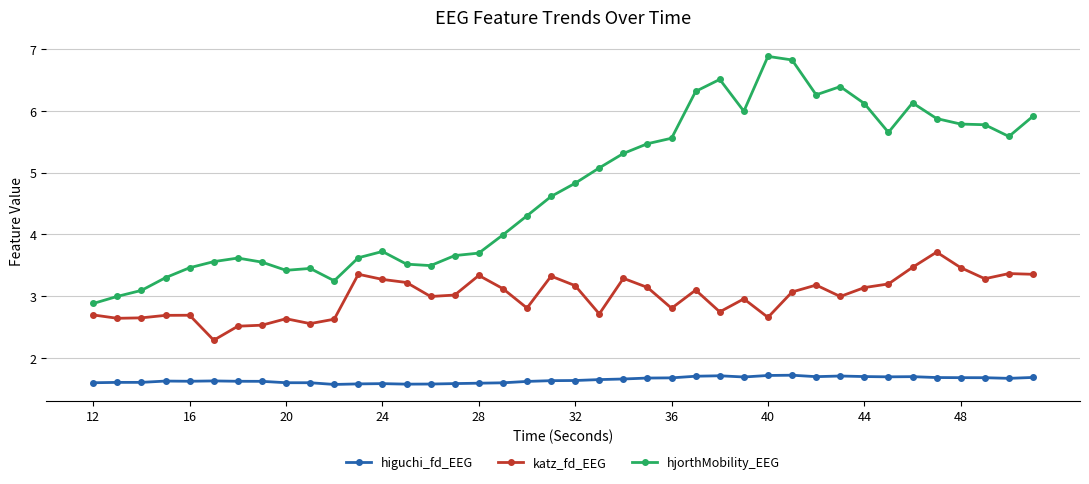

At how many categories does at least one series exceed 2?

40